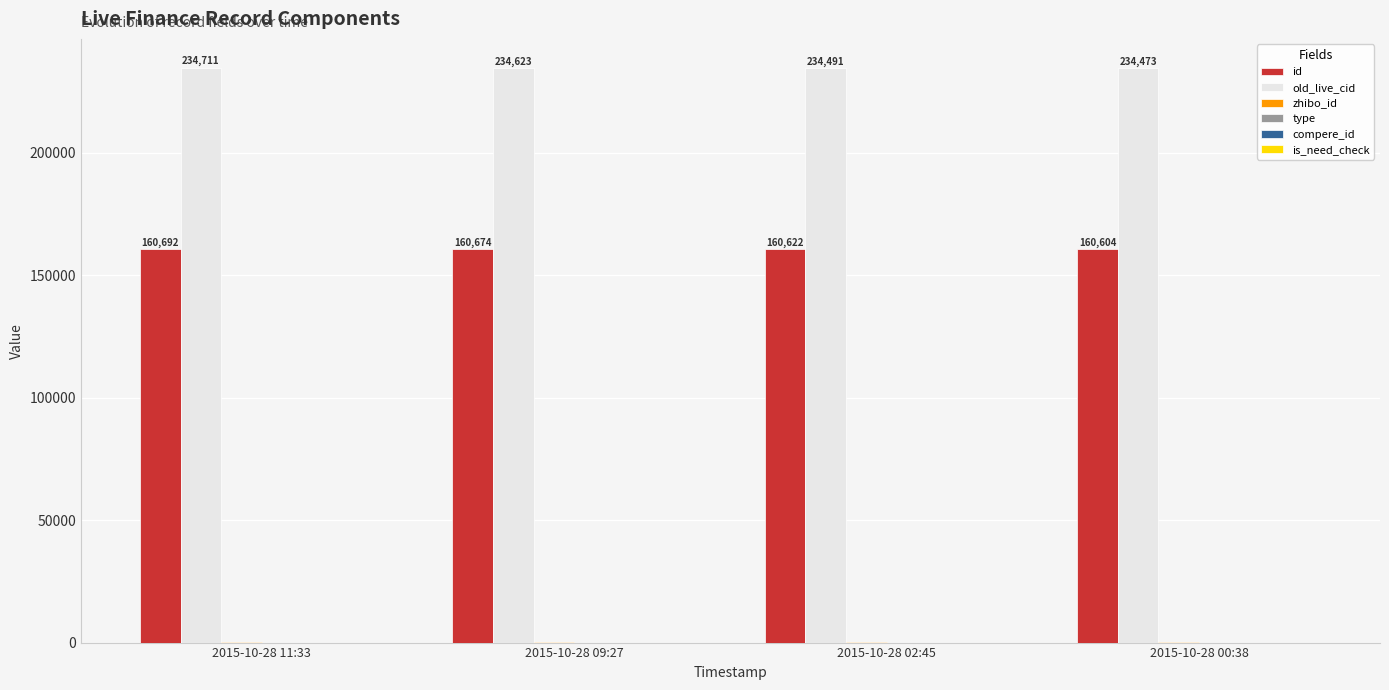

Which series changed the most between 2015-10-28 11:33 and 2015-10-28 02:45?

old_live_cid